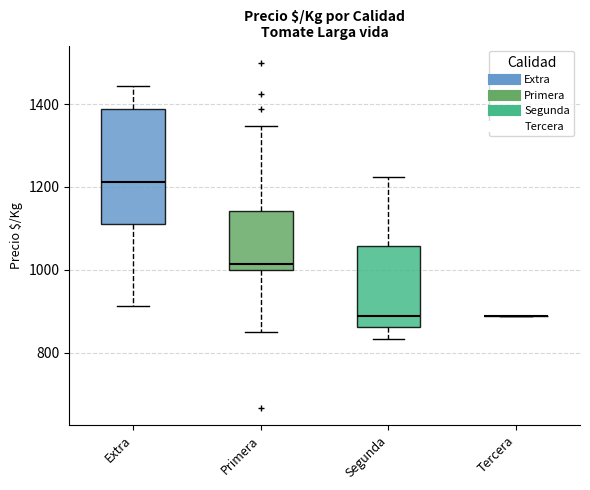

Comparing the boxes themselves (not the whiskers), which one is the tallest?

Extra